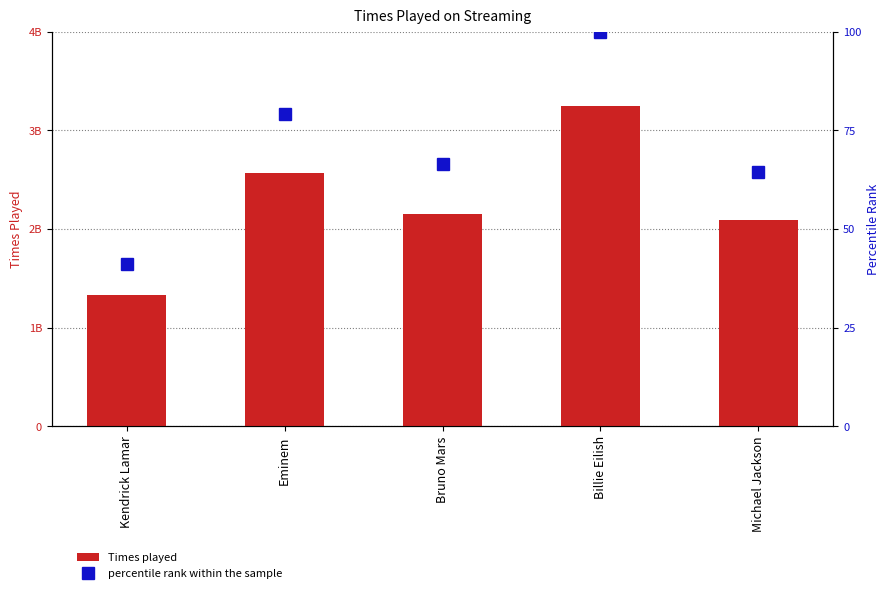

Which series has the widest spread of values?

Times played